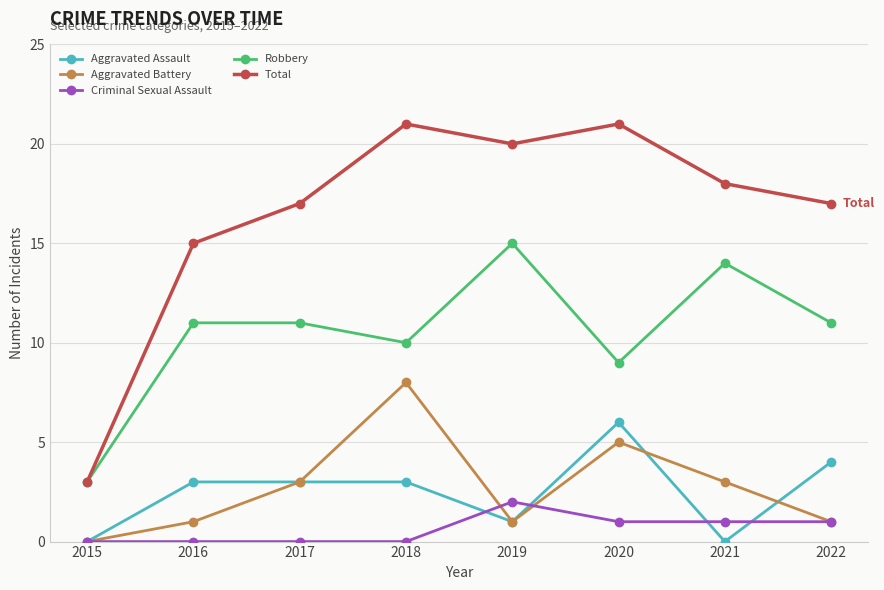

How many categories are shown in the chart?

8